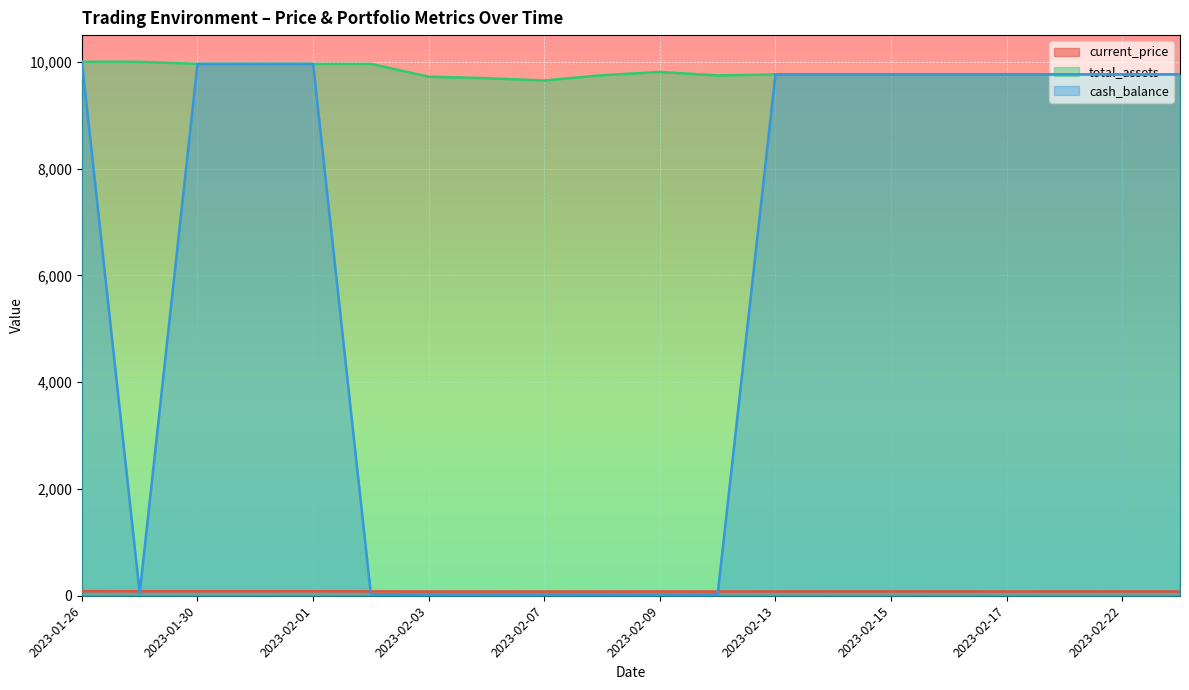

What position from the left is 2023-02-06?

8